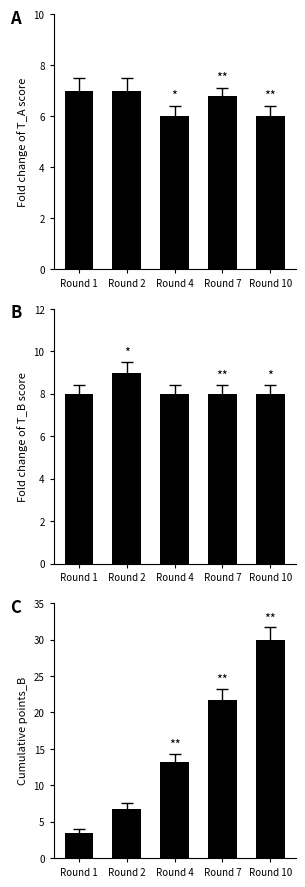

What is the greatest value displayed?

29.9